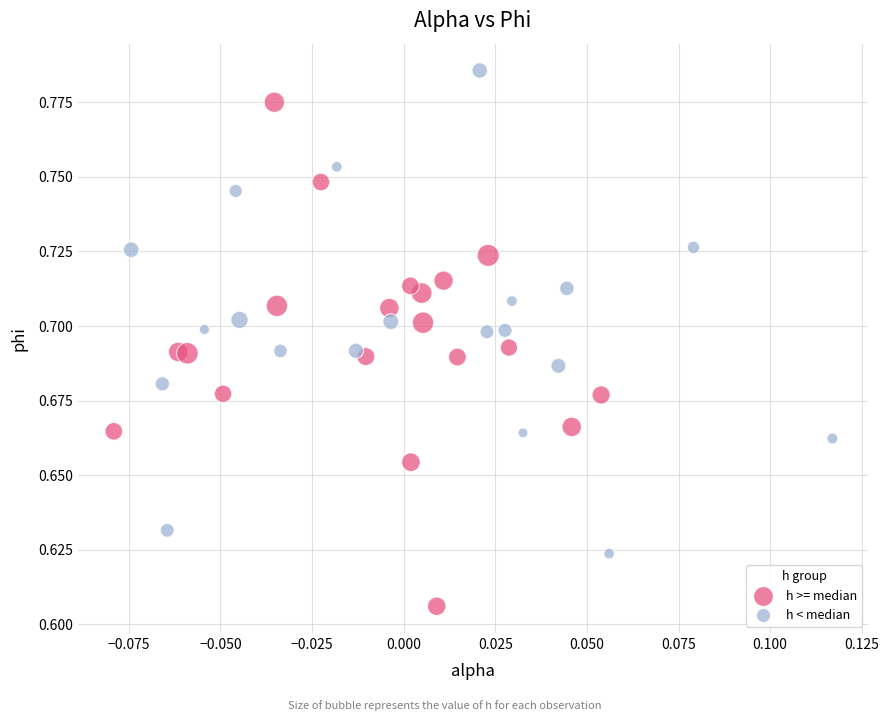

Which series reaches the minimum Y coordinate?

h >= median